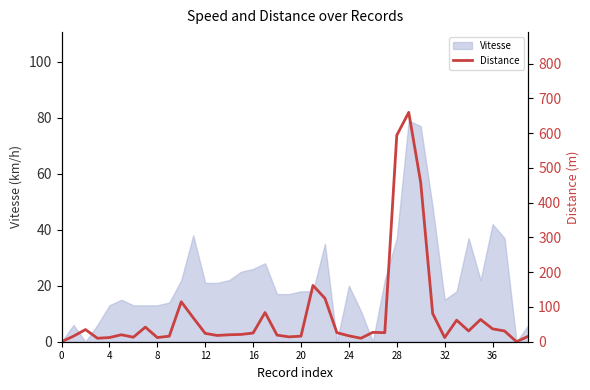

What is the highest value of the Vitesse series?

79